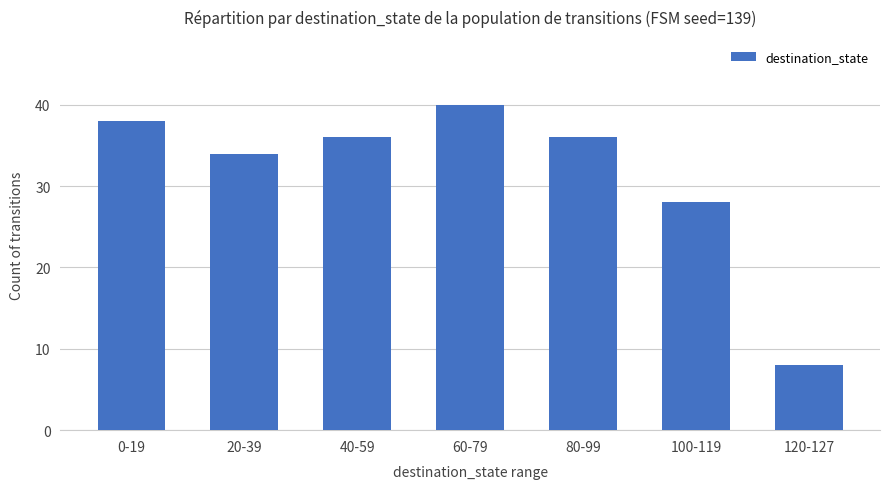

What is the smallest value displayed?

8